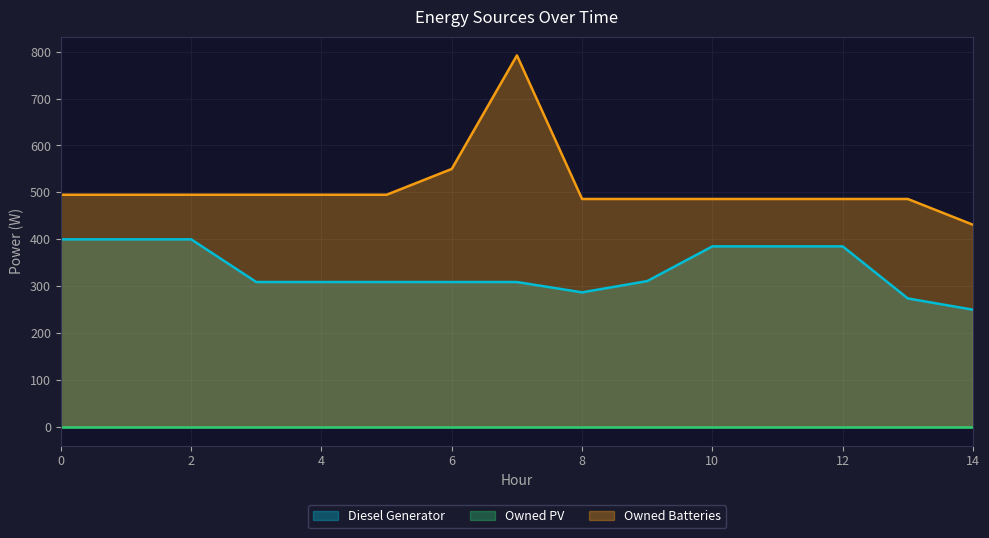

Rank the categories by Owned Batteries value from lowest to highest.

14, 8, 9, 10, 11, 12, 13, 0, 1, 2, 3, 4, 5, 6, 7